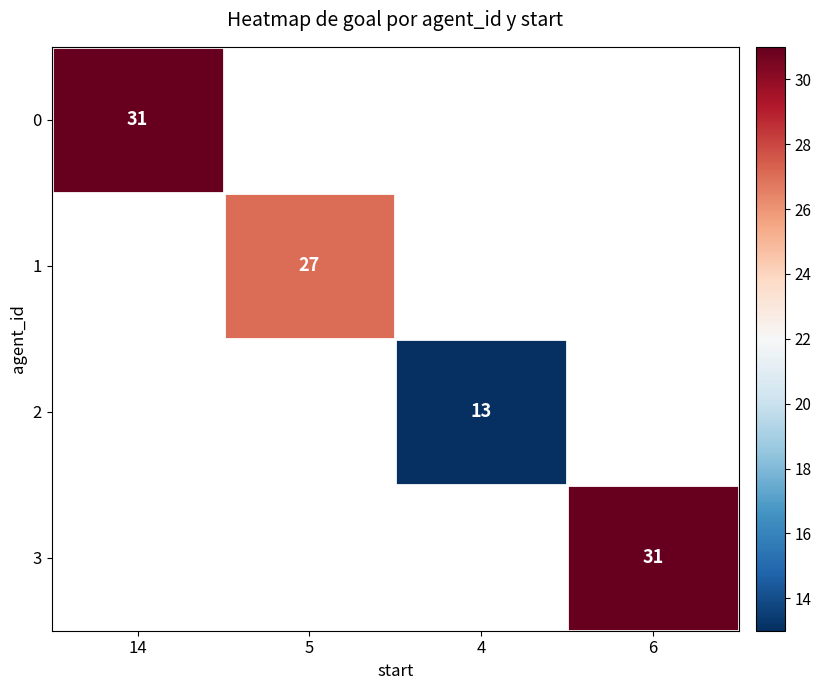

Which label corresponds to the smallest value in the chart?

4